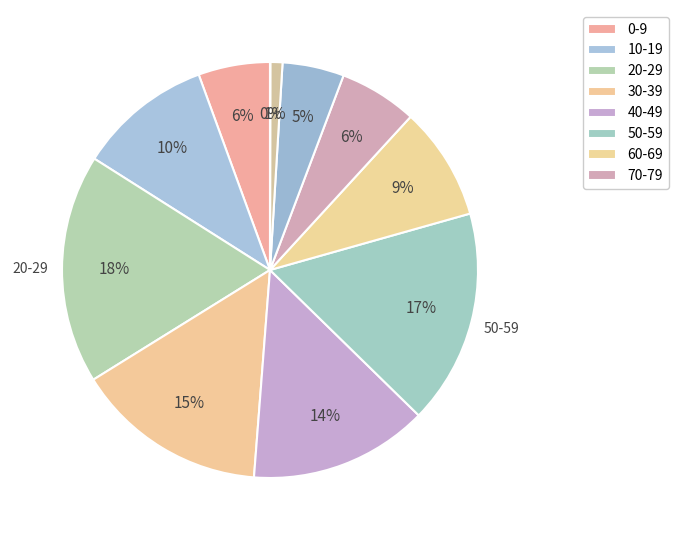

Which slice is the largest?

20-29